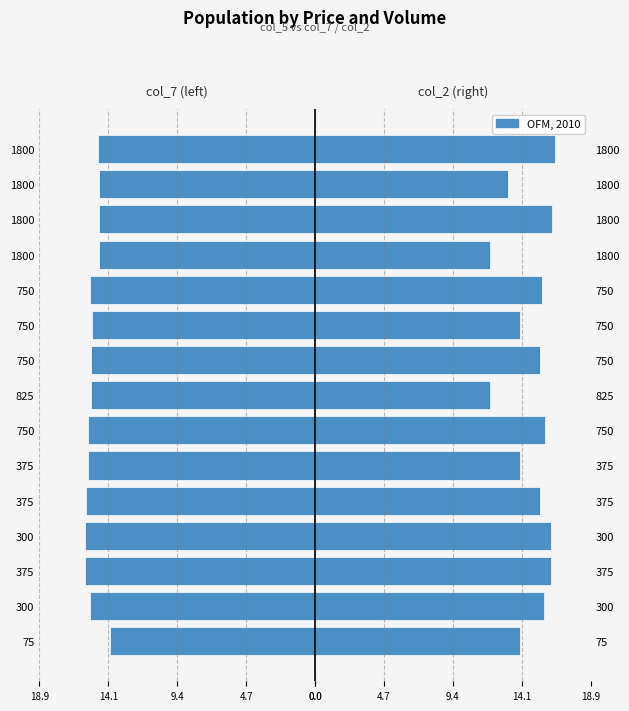

How many bars are there in each group?

2